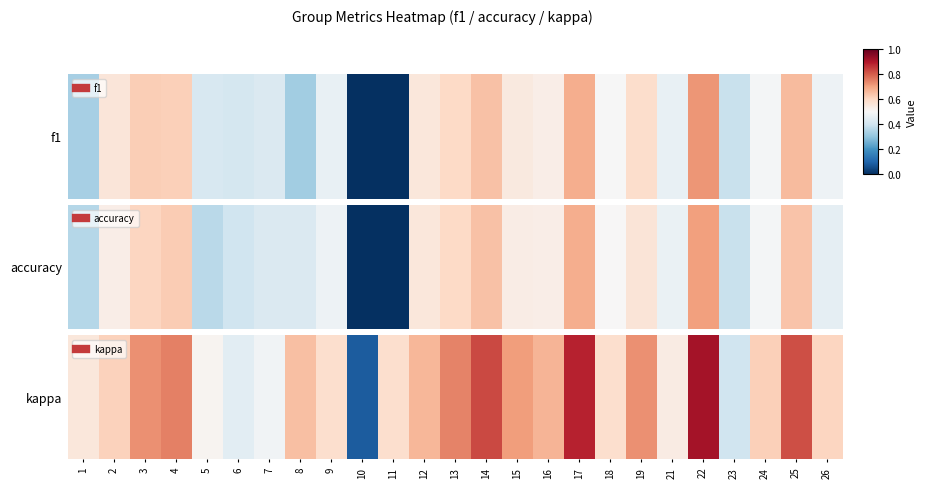

Where is the data nearest to the value 0?

10